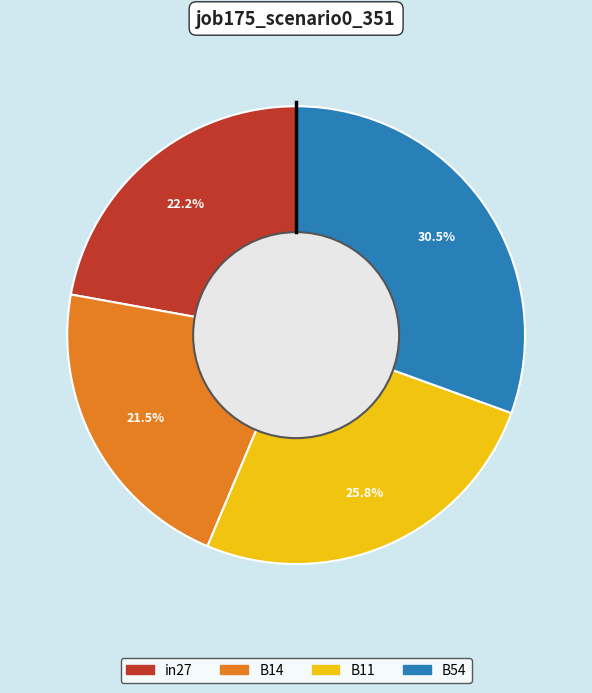

How many slices are in this pie chart?

4